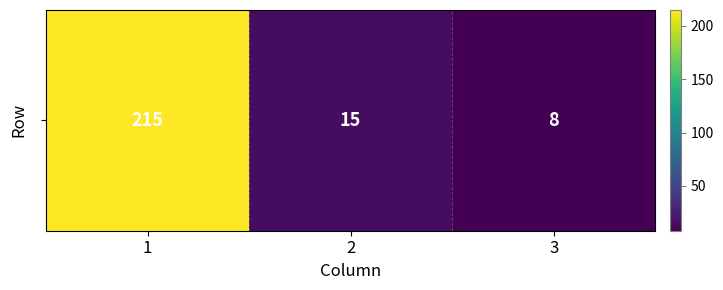

What is the sum of all values?

238